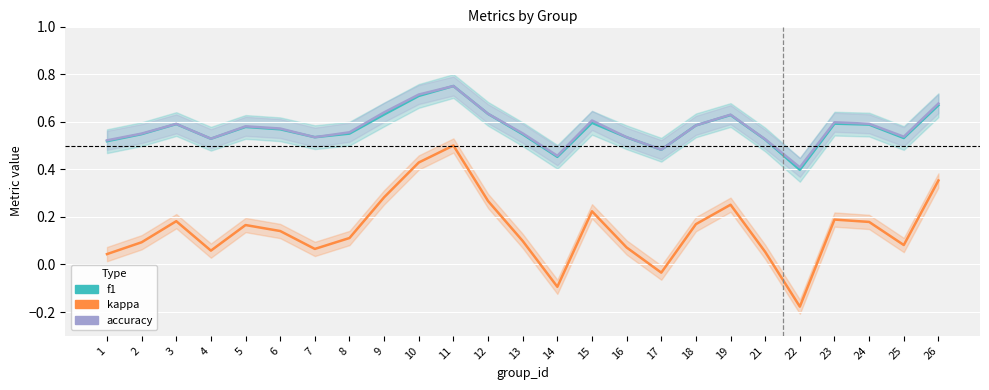

Reading left to right, transcribe all the data shown in this chart.

f1: 0.5	0.5	0.6	0.5	0.6	0.6	0.5	0.5	0.6	0.7	0.8	0.6	0.5	0.5	0.6	0.5	0.5	0.6	0.6	0.5	0.4	0.6	0.6	0.5	0.7
kappa: 0.0	0.1	0.2	0.1	0.2	0.1	0.1	0.1	0.3	0.4	0.5	0.3	0.1	-0.1	0.2	0.1	-0.0	0.2	0.3	0.1	-0.2	0.2	0.2	0.1	0.4
accuracy: 0.5	0.6	0.6	0.5	0.6	0.6	0.5	0.6	0.6	0.7	0.8	0.6	0.6	0.5	0.6	0.5	0.5	0.6	0.6	0.5	0.4	0.6	0.6	0.5	0.7